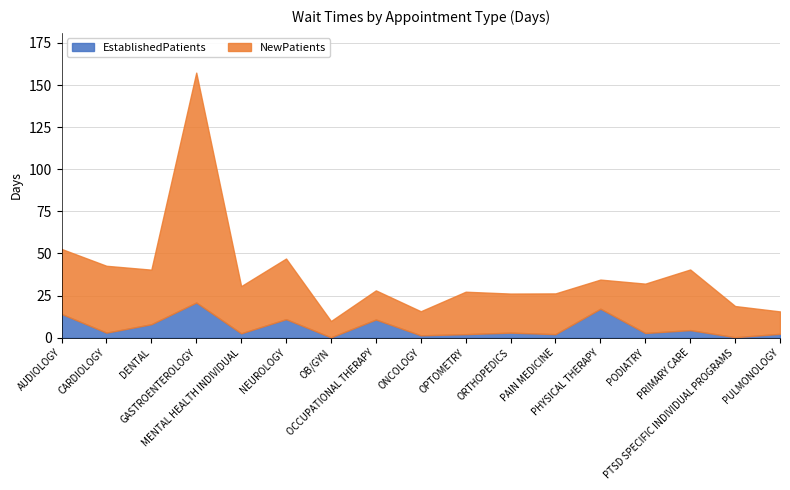

True or false: NewPatients and EstablishedPatients intersect in this chart.

False